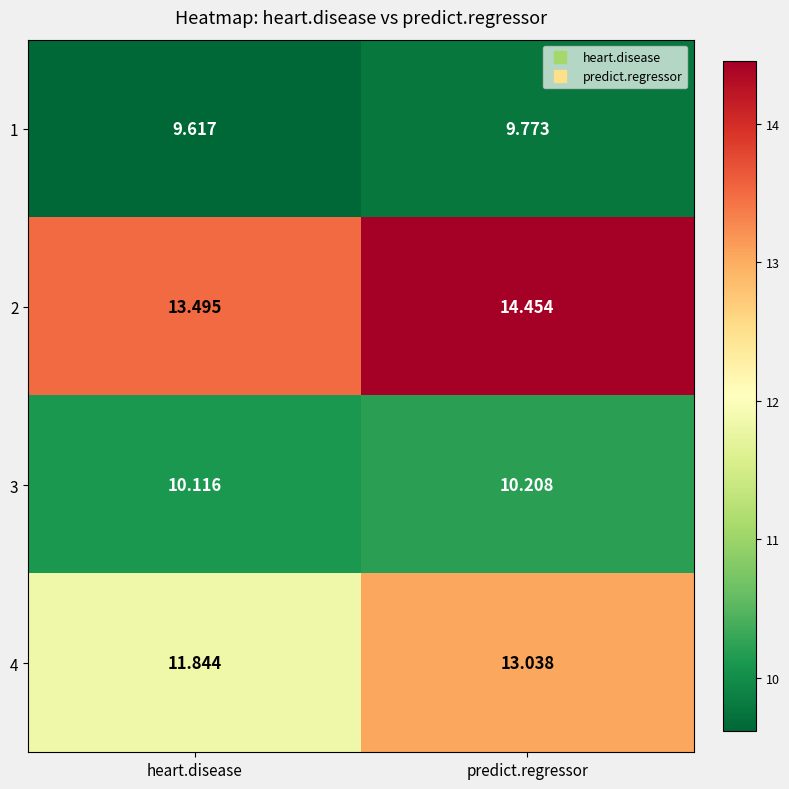

Which series changed the most between heart.disease and predict.regressor?

4